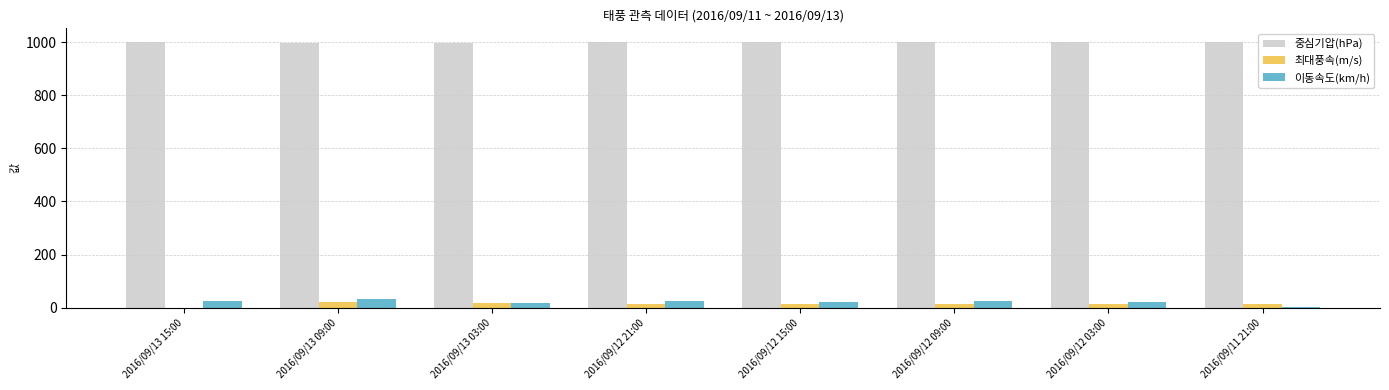

What is the approximate value of 중심기압(hPa) at 2016/09/13 15:00?

1000